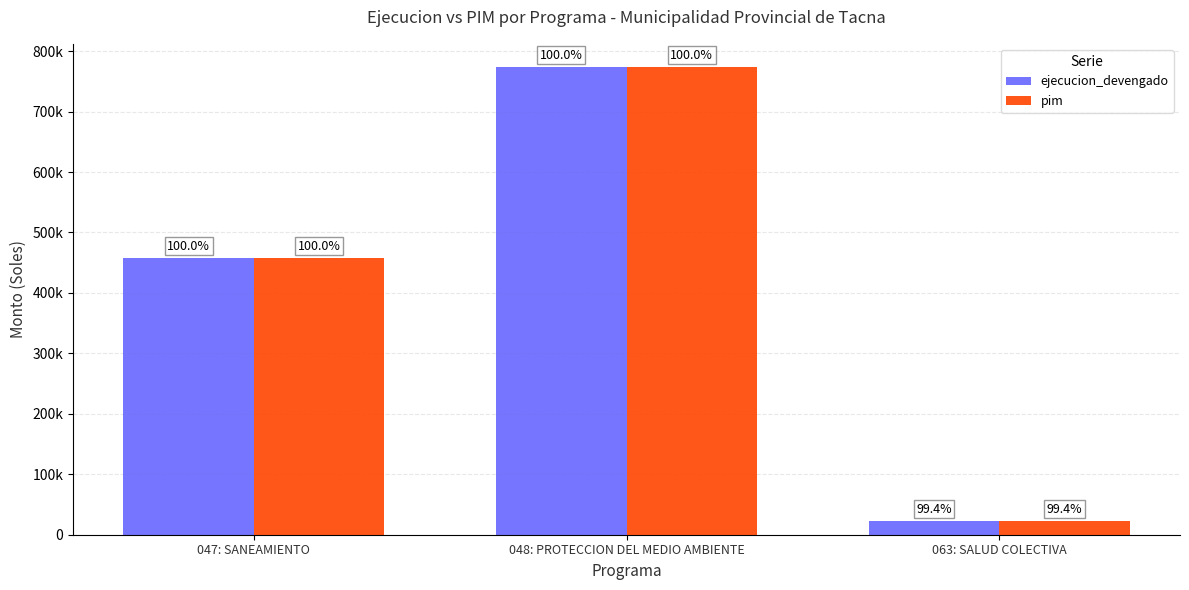

Are the bars horizontal?

No